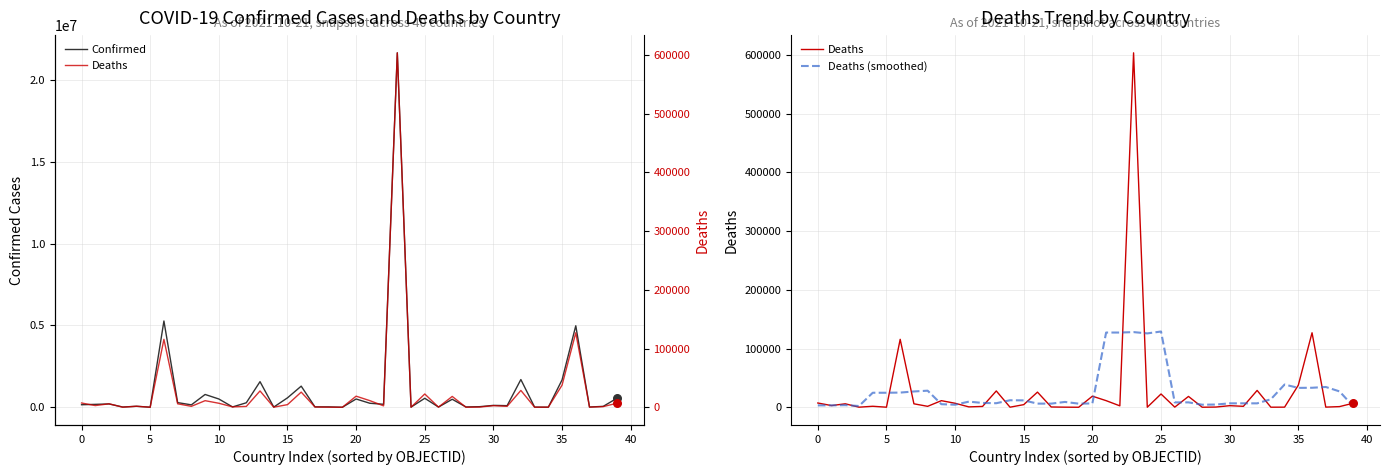

At how many categories does at least one series exceed 13345372?

1